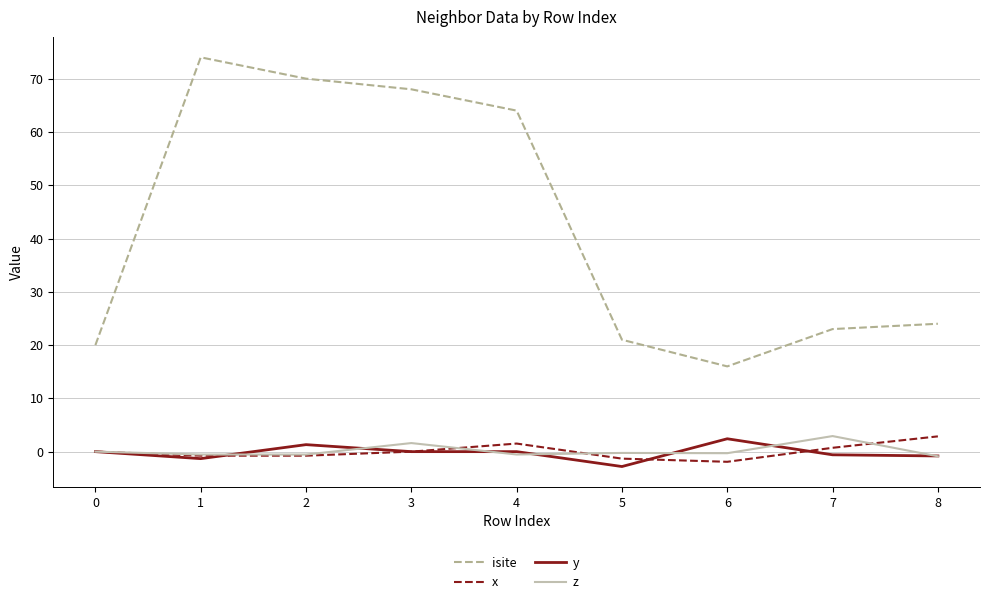

True or false: isite and z cross at least once.

False